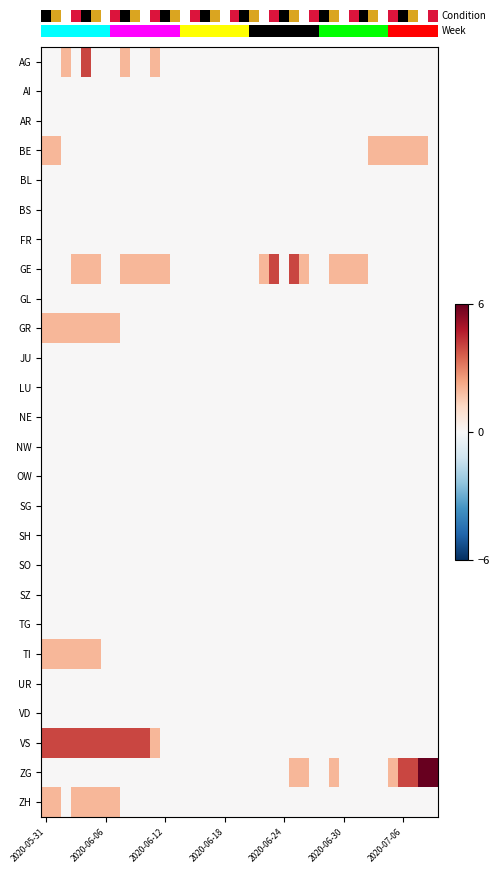

At how many categories does at least one series exceed 0?

40